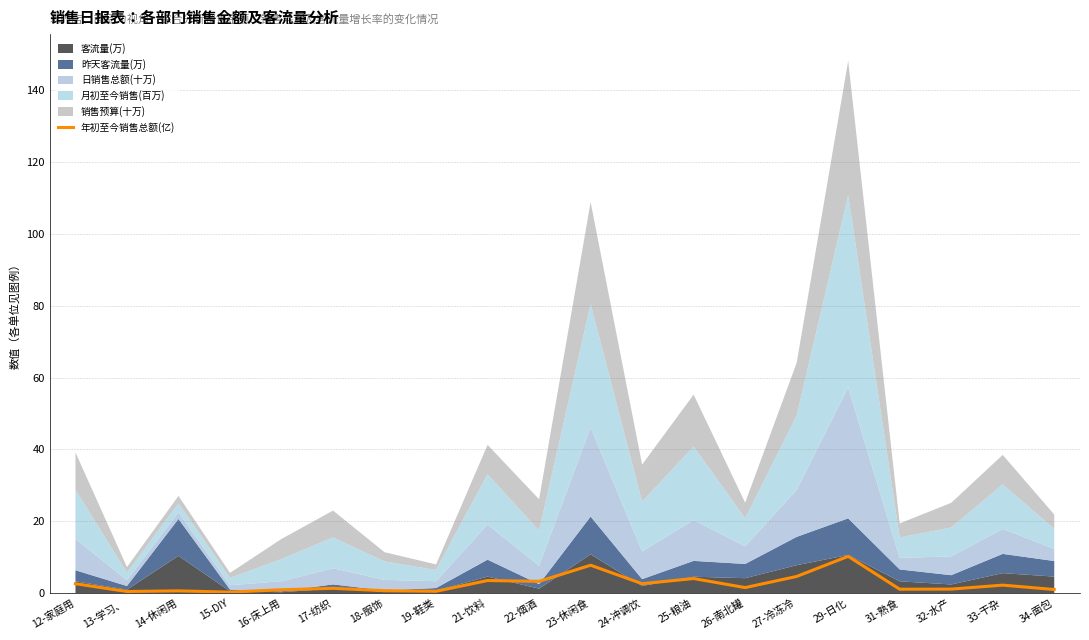

The value at 26-南北罐 is 2.6. True or false?

False